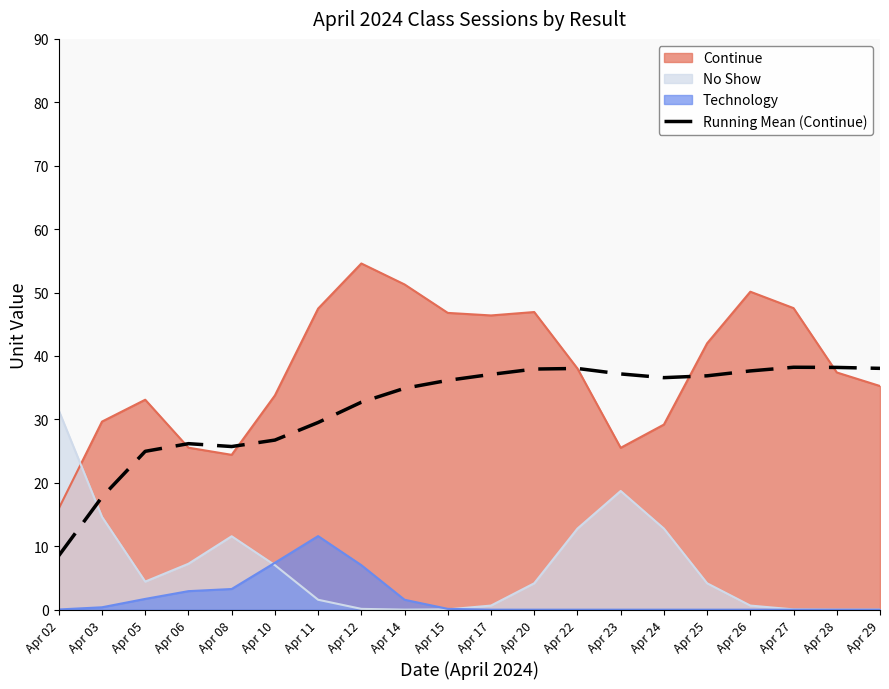

Is it true that the value at Apr 23 is 18.6?

False